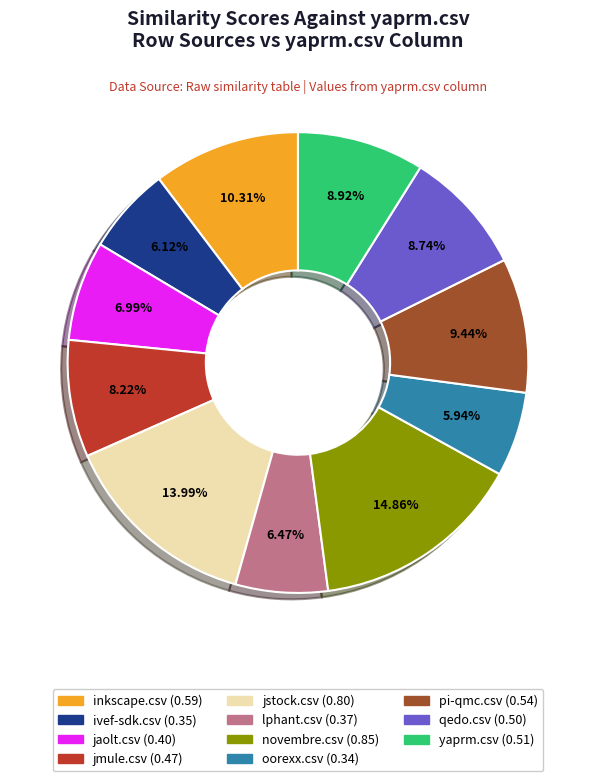

Which slice is the largest?

novembre.csv